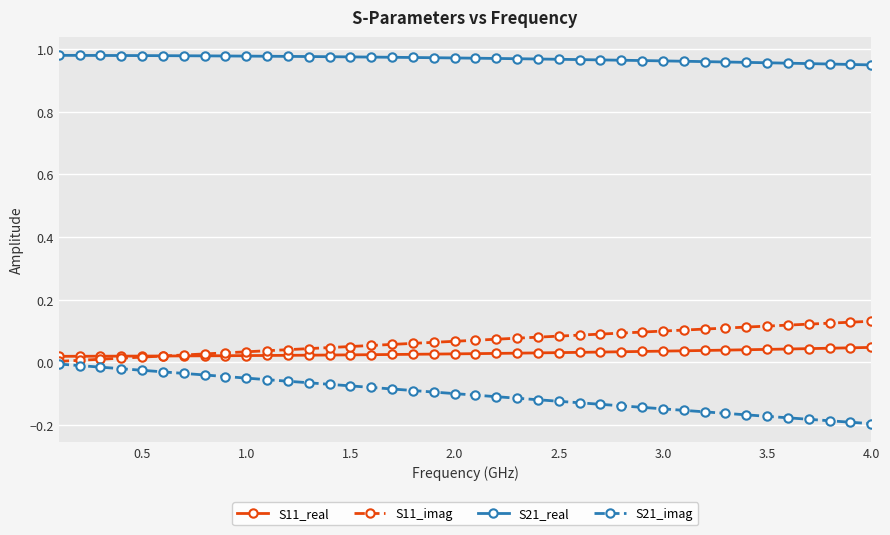

Which series has the largest total across all categories?

S21_real